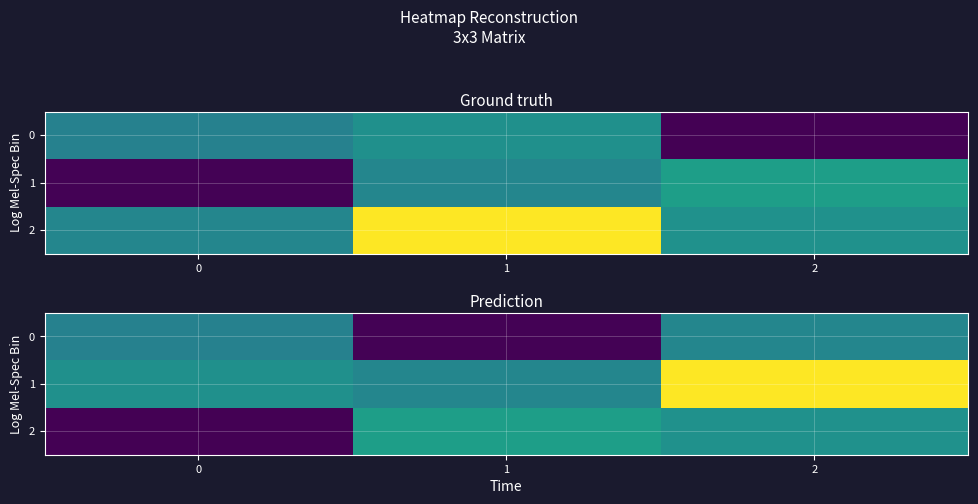

How many negative values does the 2 series have?

1